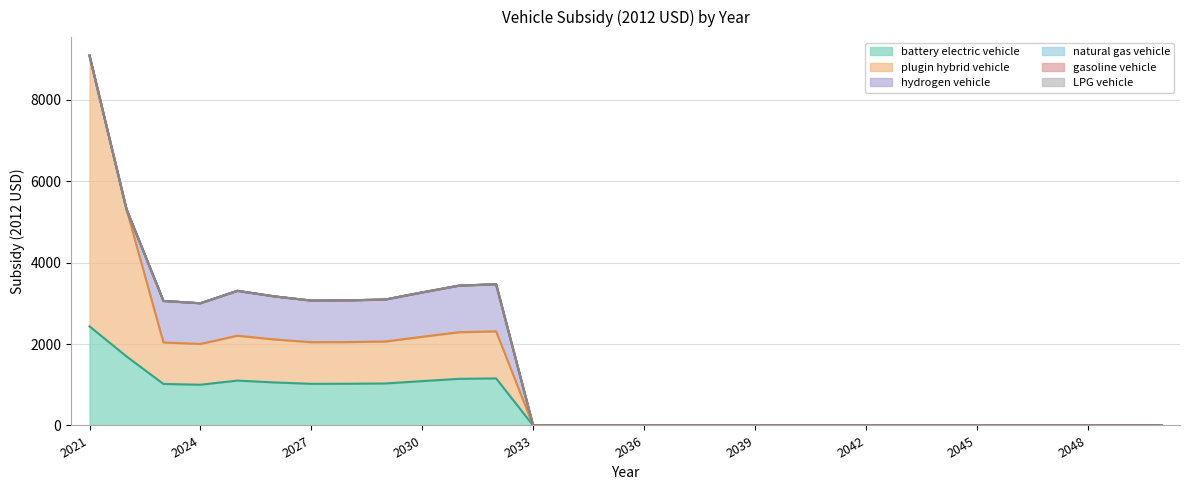

True or false: gasoline vehicle and battery electric vehicle cross at least once.

False